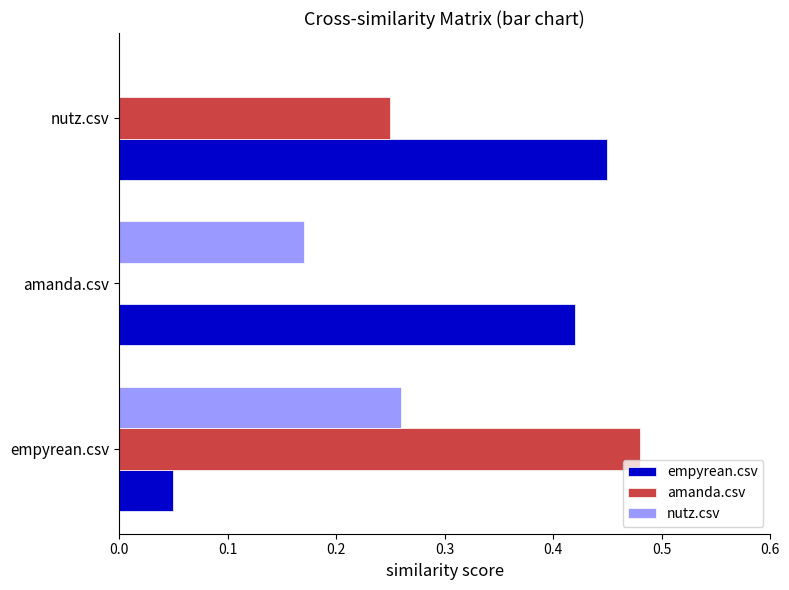

The empyrean.csv series shows 0.1 at amanda.csv. True or false?

False